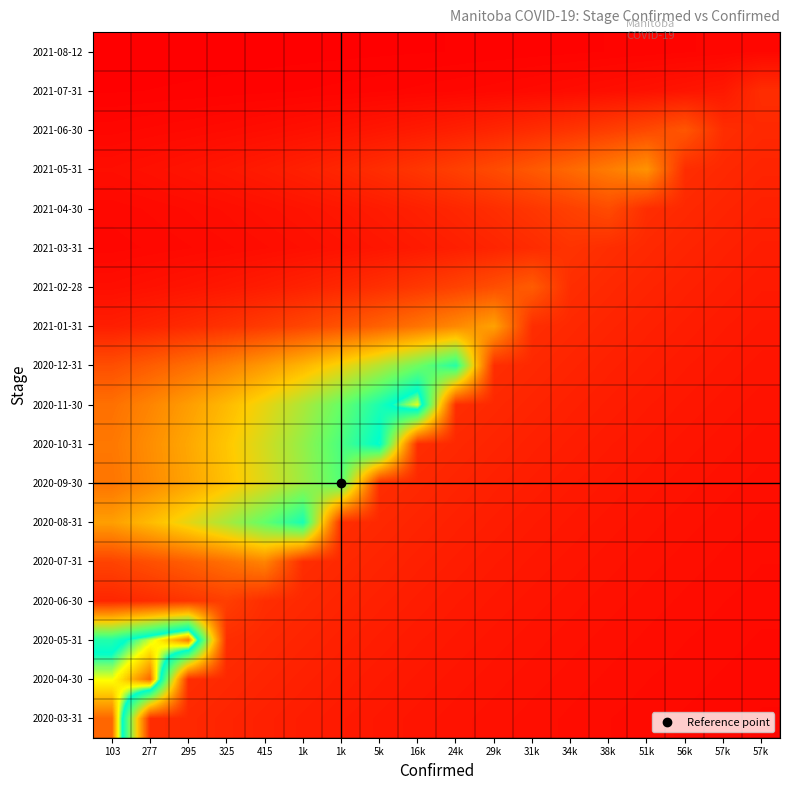

Reading left to right, what are all the values shown in this chart?

2020-03-31: 103=1.0	277=0.1	295=0.1	325=0.1	415=0.1	1k=0.1	1k=0.1	5k=0.0	16k=0.0	24k=0.0	29k=0.0	31k=0.0	34k=0.0	38k=0.0	51k=0.0	56k=0.0	57k=0.0	57k=0.0
2020-04-30: 103=0.8	277=1.0	295=0.1	325=0.1	415=0.1	1k=0.1	1k=0.1	5k=0.1	16k=0.0	24k=0.0	29k=0.0	31k=0.0	34k=0.0	38k=0.0	51k=0.0	56k=0.0	57k=0.0	57k=0.0
2020-05-31: 103=0.7	277=0.8	295=1.0	325=0.1	415=0.1	1k=0.1	1k=0.1	5k=0.1	16k=0.1	24k=0.0	29k=0.0	31k=0.0	34k=0.0	38k=0.0	51k=0.0	56k=0.0	57k=0.0	57k=0.0
2020-06-30: 103=0.1	277=0.1	295=0.1	325=0.1	415=0.1	1k=0.1	1k=0.1	5k=0.1	16k=0.1	24k=0.1	29k=0.0	31k=0.0	34k=0.0	38k=0.0	51k=0.0	56k=0.0	57k=0.0	57k=0.0
2020-07-31: 103=0.1	277=0.2	295=0.2	325=0.2	415=0.3	1k=0.1	1k=0.1	5k=0.1	16k=0.1	24k=0.1	29k=0.1	31k=0.0	34k=0.0	38k=0.0	51k=0.0	56k=0.0	57k=0.0	57k=0.0
2020-08-31: 103=0.3	277=0.4	295=0.4	325=0.5	415=0.6	1k=0.7	1k=0.1	5k=0.1	16k=0.1	24k=0.1	29k=0.1	31k=0.1	34k=0.0	38k=0.0	51k=0.0	56k=0.0	57k=0.0	57k=0.0
2020-09-30: 103=0.2	277=0.3	295=0.3	325=0.4	415=0.4	1k=0.5	1k=0.6	5k=0.1	16k=0.1	24k=0.1	29k=0.1	31k=0.1	34k=0.1	38k=0.0	51k=0.0	56k=0.0	57k=0.0	57k=0.0
2020-10-31: 103=0.2	277=0.3	295=0.3	325=0.4	415=0.5	1k=0.5	1k=0.6	5k=0.8	16k=0.1	24k=0.1	29k=0.1	31k=0.1	34k=0.1	38k=0.1	51k=0.0	56k=0.0	57k=0.0	57k=0.0
2020-11-30: 103=0.2	277=0.3	295=0.3	325=0.4	415=0.4	1k=0.5	1k=0.6	5k=0.7	16k=0.8	24k=0.1	29k=0.1	31k=0.1	34k=0.1	38k=0.1	51k=0.1	56k=0.0	57k=0.0	57k=0.0
2020-12-31: 103=0.2	277=0.2	295=0.2	325=0.3	415=0.3	1k=0.4	1k=0.4	5k=0.5	16k=0.6	24k=0.7	29k=0.1	31k=0.1	34k=0.1	38k=0.1	51k=0.1	56k=0.1	57k=0.0	57k=0.0
2021-01-31: 103=0.1	277=0.1	295=0.1	325=0.1	415=0.1	1k=0.1	1k=0.2	5k=0.2	16k=0.2	24k=0.3	29k=0.3	31k=0.1	34k=0.1	38k=0.1	51k=0.1	56k=0.1	57k=0.1	57k=0.0
2021-02-28: 103=0.0	277=0.0	295=0.0	325=0.0	415=0.1	1k=0.1	1k=0.1	5k=0.1	16k=0.1	24k=0.1	29k=0.2	31k=0.2	34k=0.1	38k=0.1	51k=0.1	56k=0.1	57k=0.1	57k=0.1
2021-03-31: 103=0.0	277=0.0	295=0.0	325=0.0	415=0.0	1k=0.0	1k=0.0	5k=0.0	16k=0.1	24k=0.1	29k=0.1	31k=0.1	34k=0.1	38k=0.1	51k=0.1	56k=0.1	57k=0.1	57k=0.1
2021-04-30: 103=0.0	277=0.0	295=0.0	325=0.0	415=0.0	1k=0.0	1k=0.0	5k=0.1	16k=0.1	24k=0.1	29k=0.1	31k=0.1	34k=0.1	38k=0.1	51k=0.1	56k=0.1	57k=0.1	57k=0.1
2021-05-31: 103=0.0	277=0.0	295=0.0	325=0.0	415=0.1	1k=0.1	1k=0.1	5k=0.1	16k=0.1	24k=0.1	29k=0.1	31k=0.2	34k=0.2	38k=0.2	51k=0.3	56k=0.1	57k=0.1	57k=0.1
2021-06-30: 103=0.0	277=0.0	295=0.0	325=0.0	415=0.0	1k=0.0	1k=0.0	5k=0.0	16k=0.1	24k=0.1	29k=0.1	31k=0.1	34k=0.1	38k=0.1	51k=0.1	56k=0.2	57k=0.1	57k=0.1
2021-07-31: 103=0.0	277=0.0	295=0.0	325=0.0	415=0.0	1k=0.0	1k=0.0	5k=0.0	16k=0.0	24k=0.0	29k=0.0	31k=0.0	34k=0.0	38k=0.0	51k=0.0	56k=0.0	57k=0.0	57k=0.1
2021-08-12: 103=0.0	277=0.0	295=0.0	325=0.0	415=0.0	1k=0.0	1k=0.0	5k=0.0	16k=0.0	24k=0.0	29k=0.0	31k=0.0	34k=0.0	38k=0.0	51k=0.0	56k=0.0	57k=0.0	57k=0.0